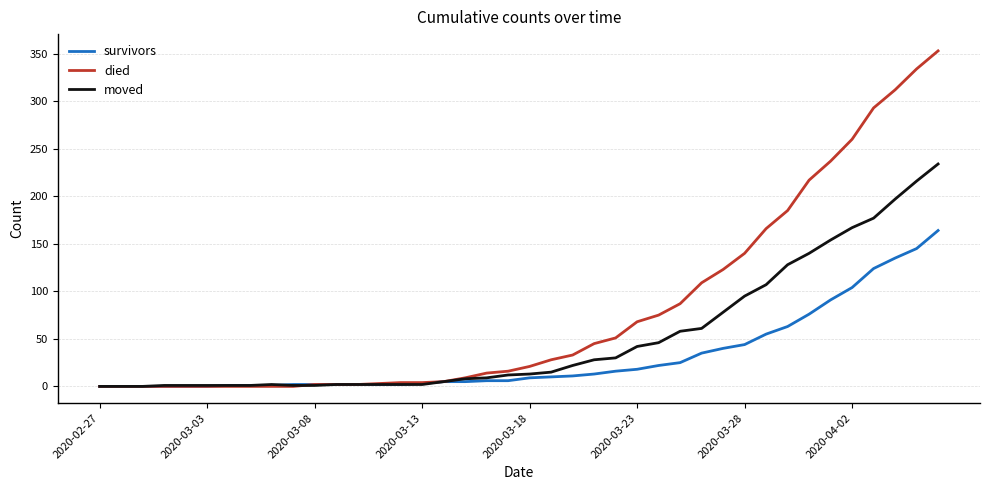

Which series has the largest total across all categories?

died